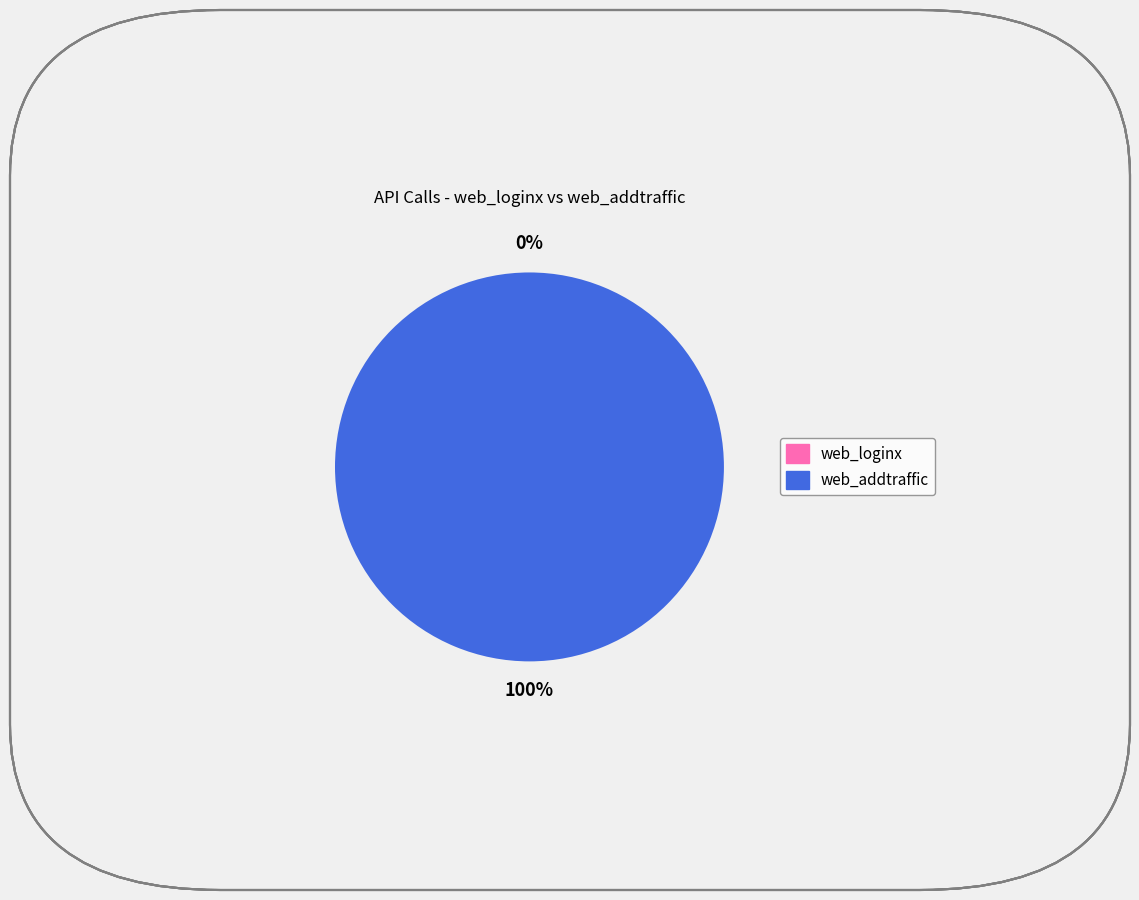

True or false: web_addtraffic accounts for 100% of the total.

True